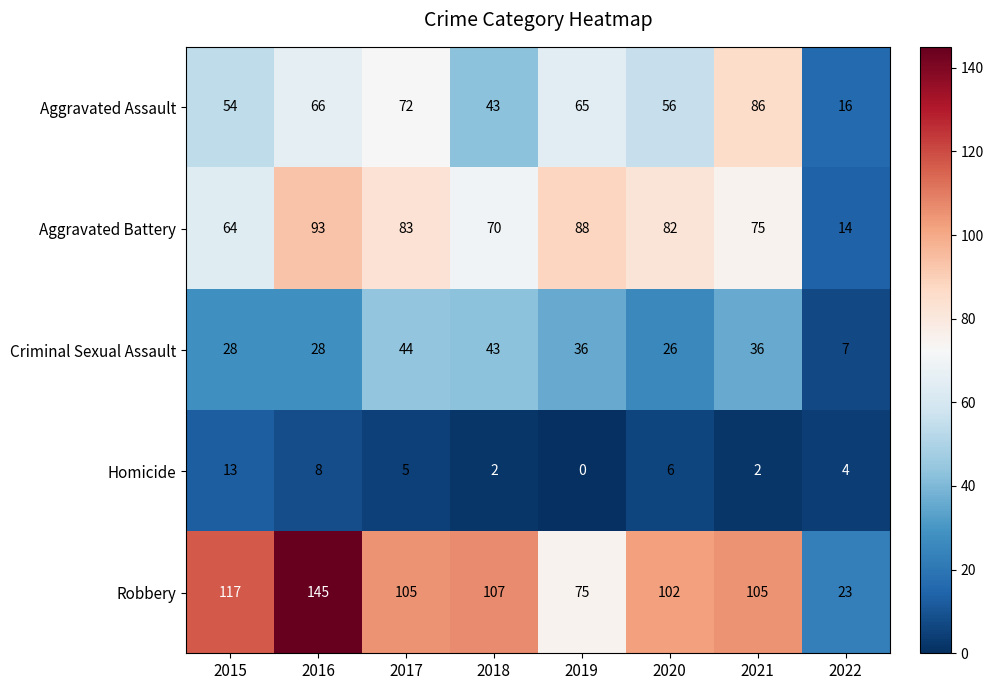

At which label does Criminal Sexual Assault first exceed 36?

2017